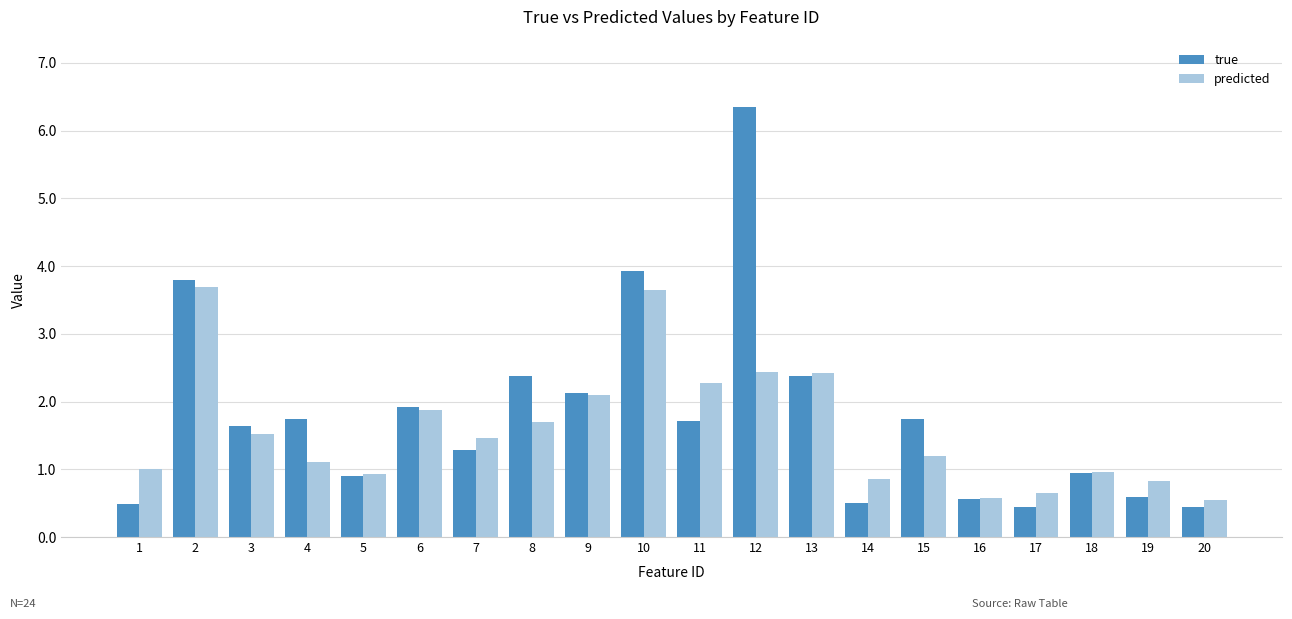

What is the difference between the maximum and minimum values in the true series?

5.9